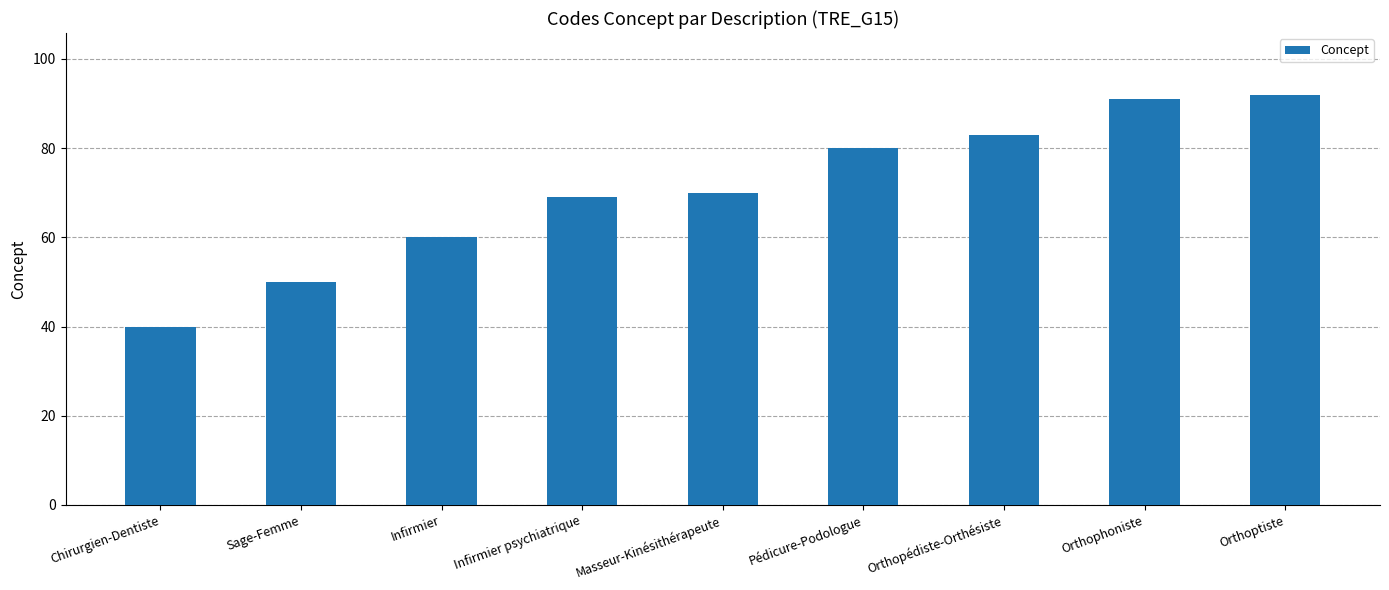

Reading left to right, transcribe all the data shown in this chart.

40	50	60	69	70	80	83	91	92